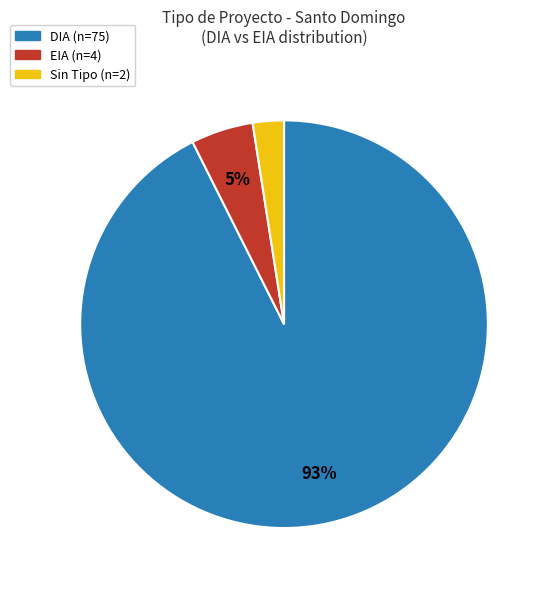

Is there a majority slice in this chart?

Yes